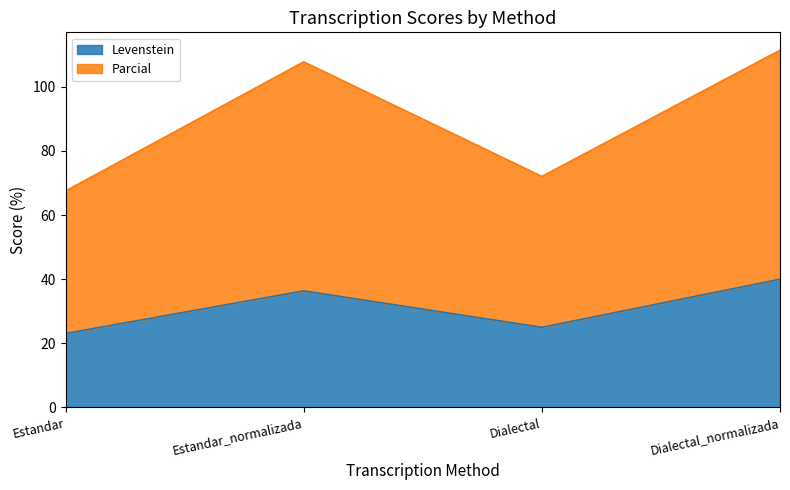

What is the maximum value shown in the chart?

111.4